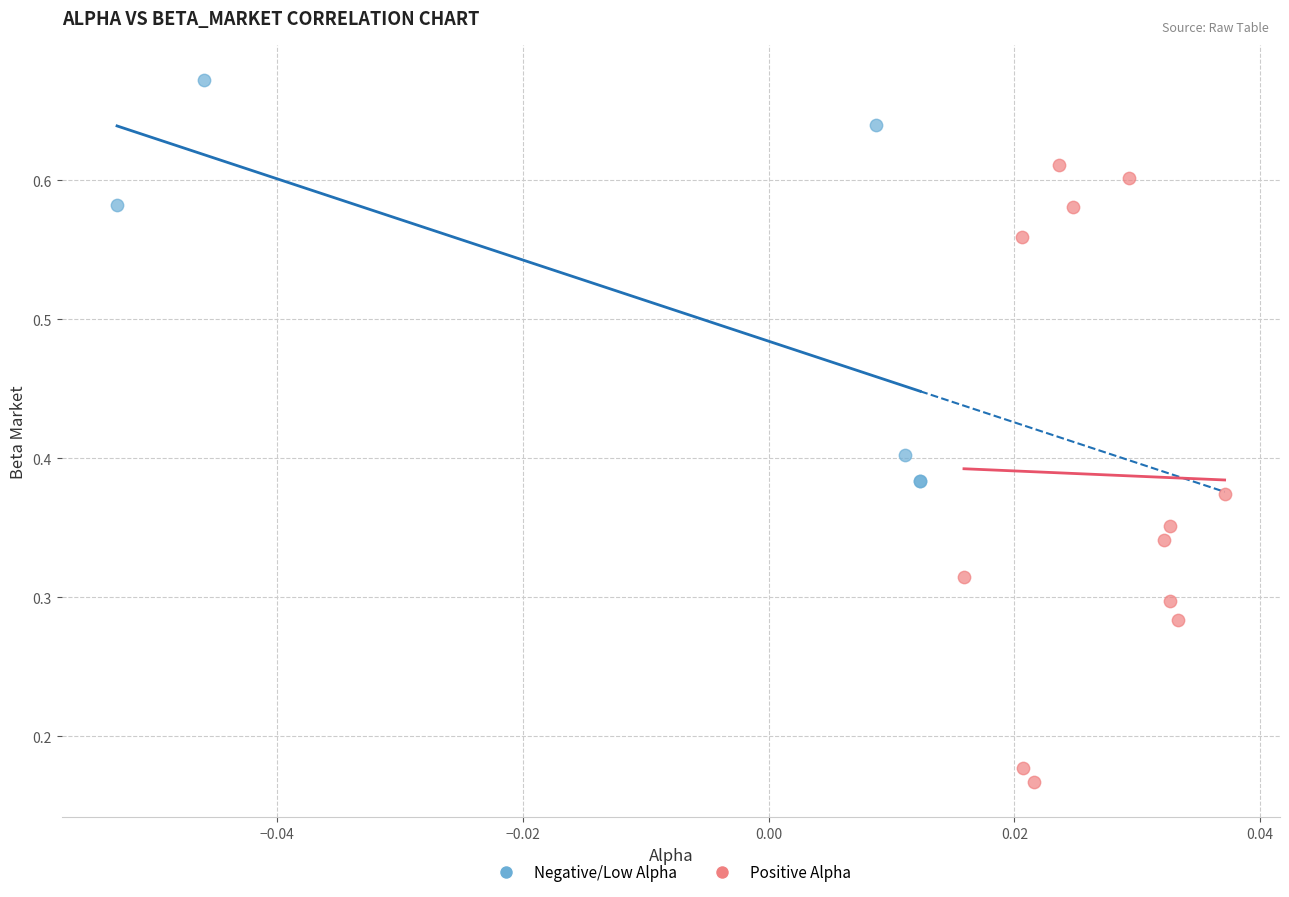

Which series has the widest spread of Y values?

Positive Alpha